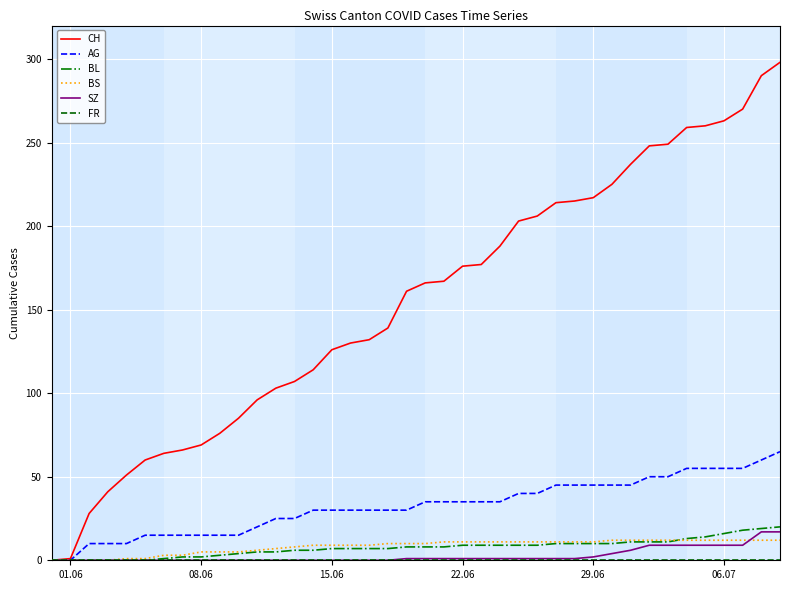

What is the average value of the CH series?

154